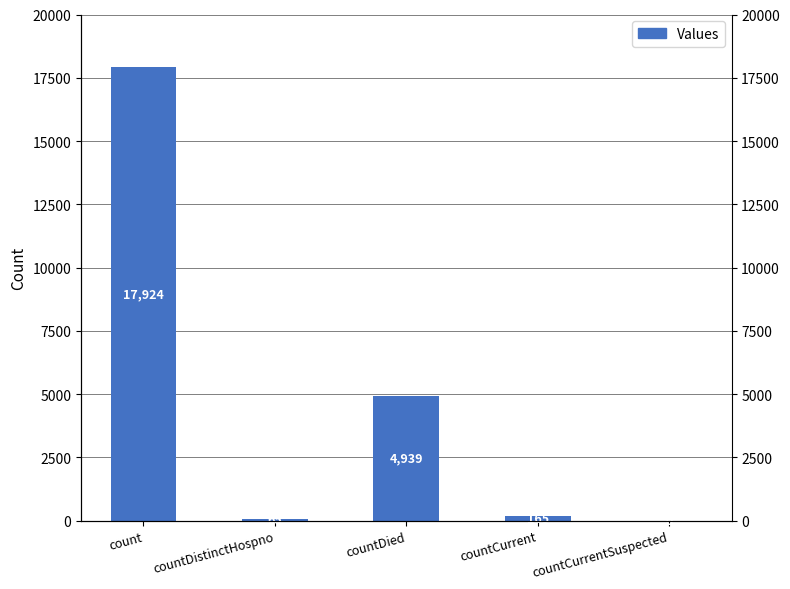

Reading left to right, list all the values displayed in this chart.

count=17924	countDistinctHospno=65	countDied=4939	countCurrent=165	countCurrentSuspected=0